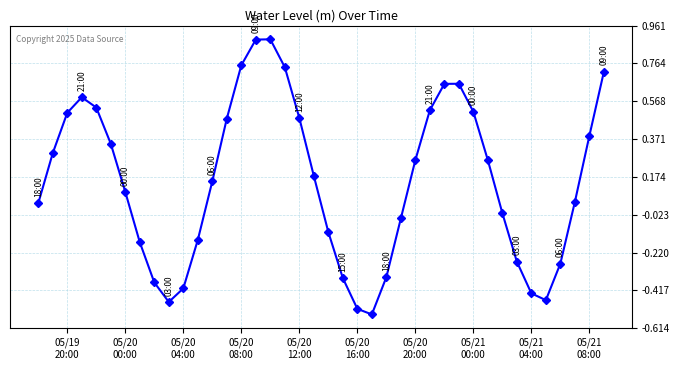

True or false: the data has more than 1 interior local peaks.

True